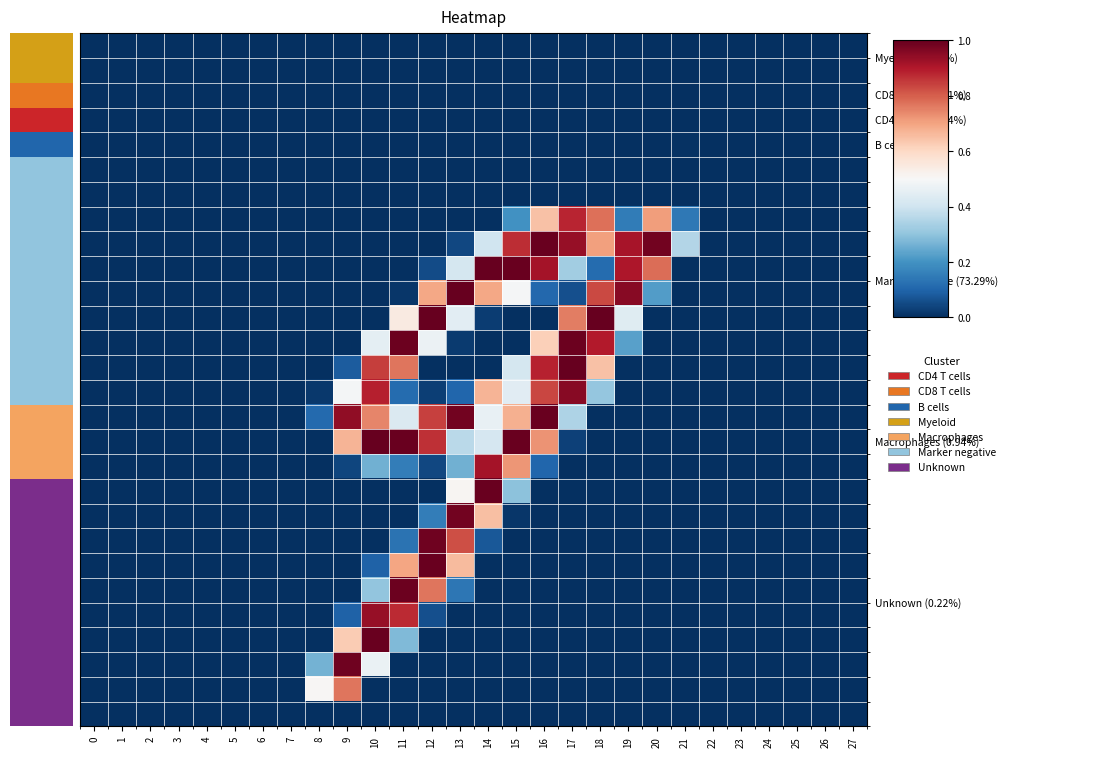

Which category has the highest value in the row_13 series?

17